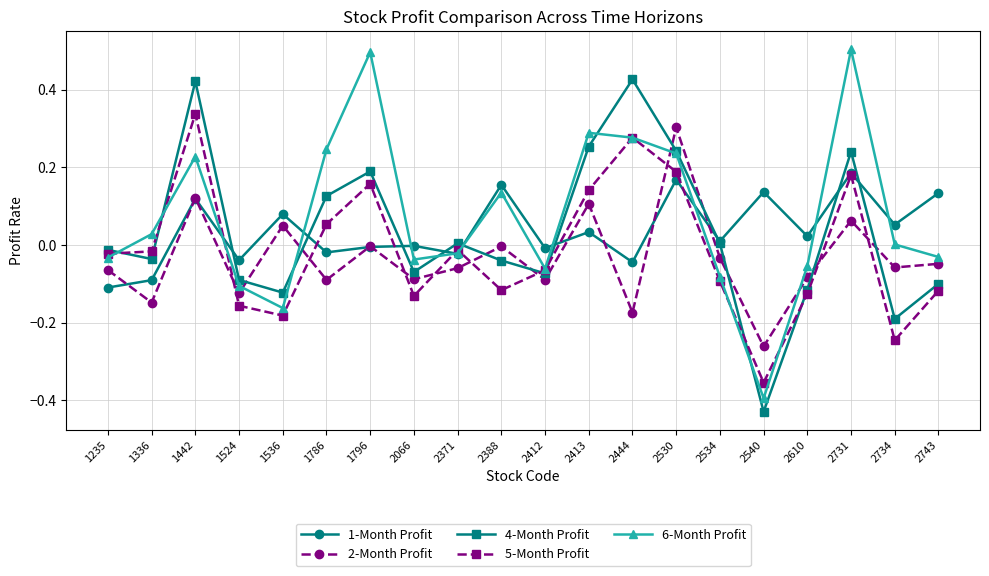

True or false: 4-Month Profit has more than 1 interior local peaks.

True